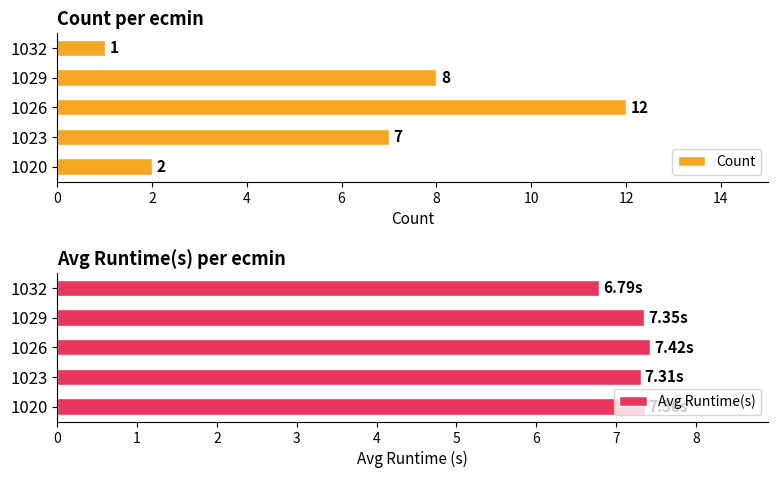

What is the difference between the maximum and minimum values in the Count series?

11